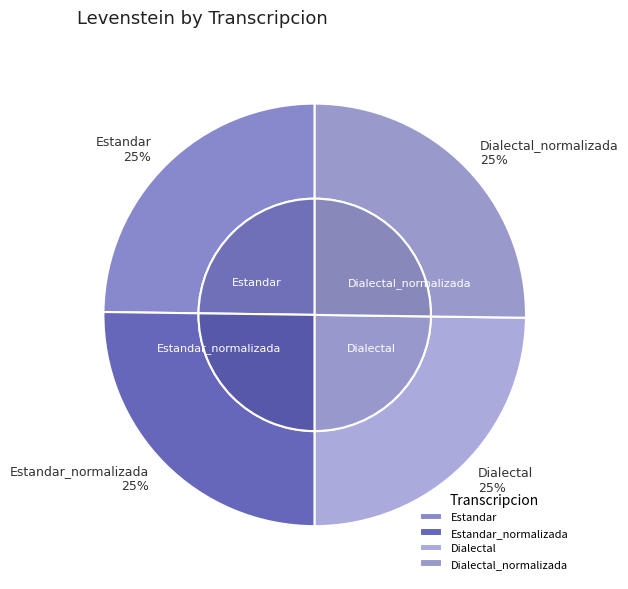

The Dialectal slice represents 35% of the pie. True or false?

False